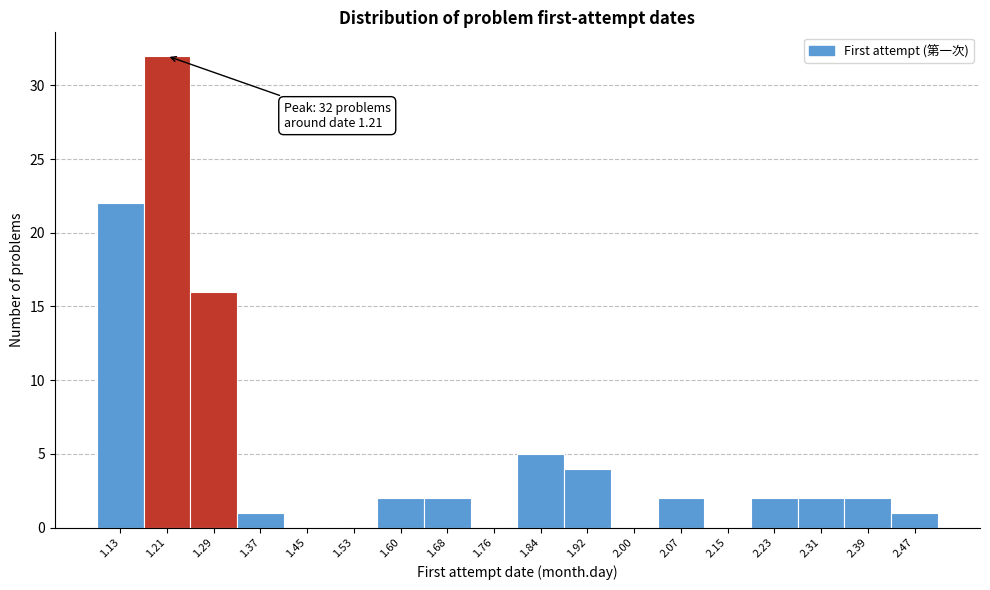

Over which range of the x-axis is the bar tallest?

1.17 to 1.25